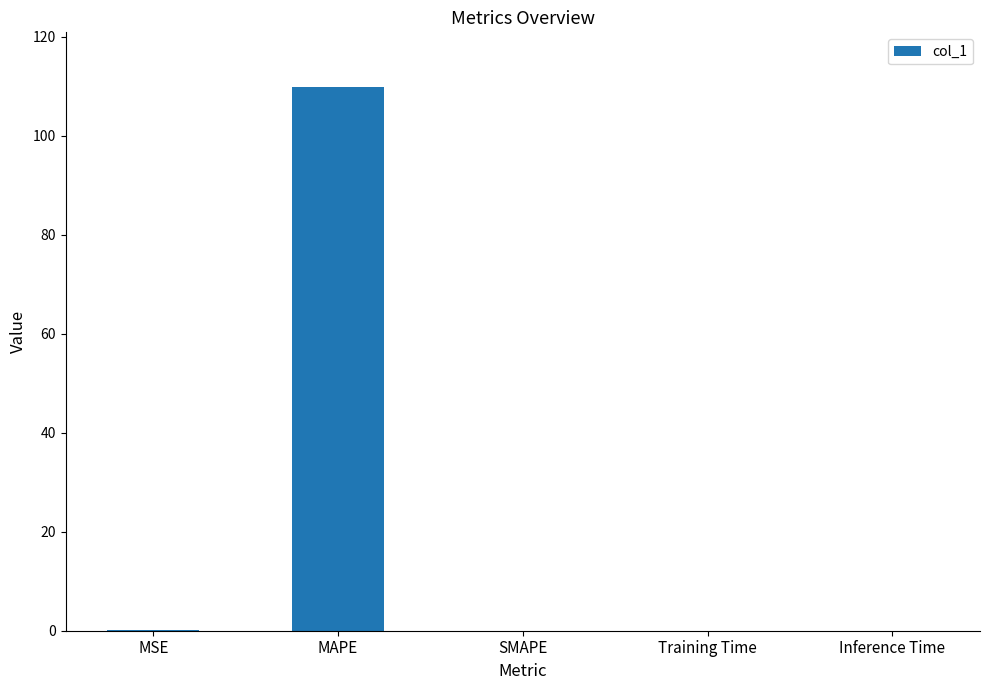

What is the sum of all values?

110.0